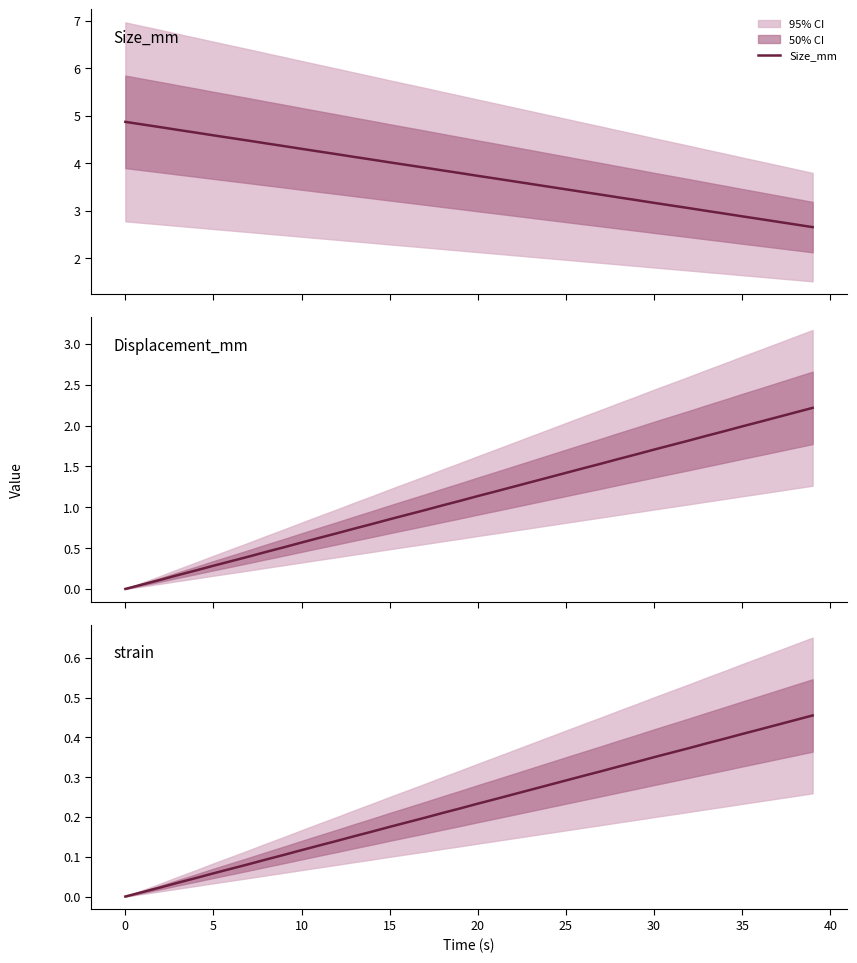

Reading right to left, what are all the values shown in this chart?

Size_mm: 2.7	2.7	2.8	2.8	2.9	2.9	3.0	3.1	3.1	3.2	3.2	3.3	3.3	3.4	3.5	3.5	3.6	3.6	3.7	3.7	3.8	3.9	3.9	4.0	4.0	4.1	4.1	4.2	4.2	4.3	4.4	4.4	4.5	4.5	4.6	4.6	4.7	4.8	4.8	4.9
Displacement_mm: 2.2	2.2	2.1	2.0	2.0	1.9	1.9	1.8	1.8	1.7	1.6	1.6	1.5	1.5	1.4	1.4	1.3	1.2	1.2	1.1	1.1	1.0	1.0	0.9	0.9	0.8	0.7	0.7	0.6	0.6	0.5	0.5	0.4	0.3	0.3	0.2	0.2	0.1	0.1	0.0
strain: 0.5	0.4	0.4	0.4	0.4	0.4	0.4	0.4	0.4	0.4	0.3	0.3	0.3	0.3	0.3	0.3	0.3	0.3	0.2	0.2	0.2	0.2	0.2	0.2	0.2	0.2	0.2	0.1	0.1	0.1	0.1	0.1	0.1	0.1	0.1	0.0	0.0	0.0	0.0	0.0